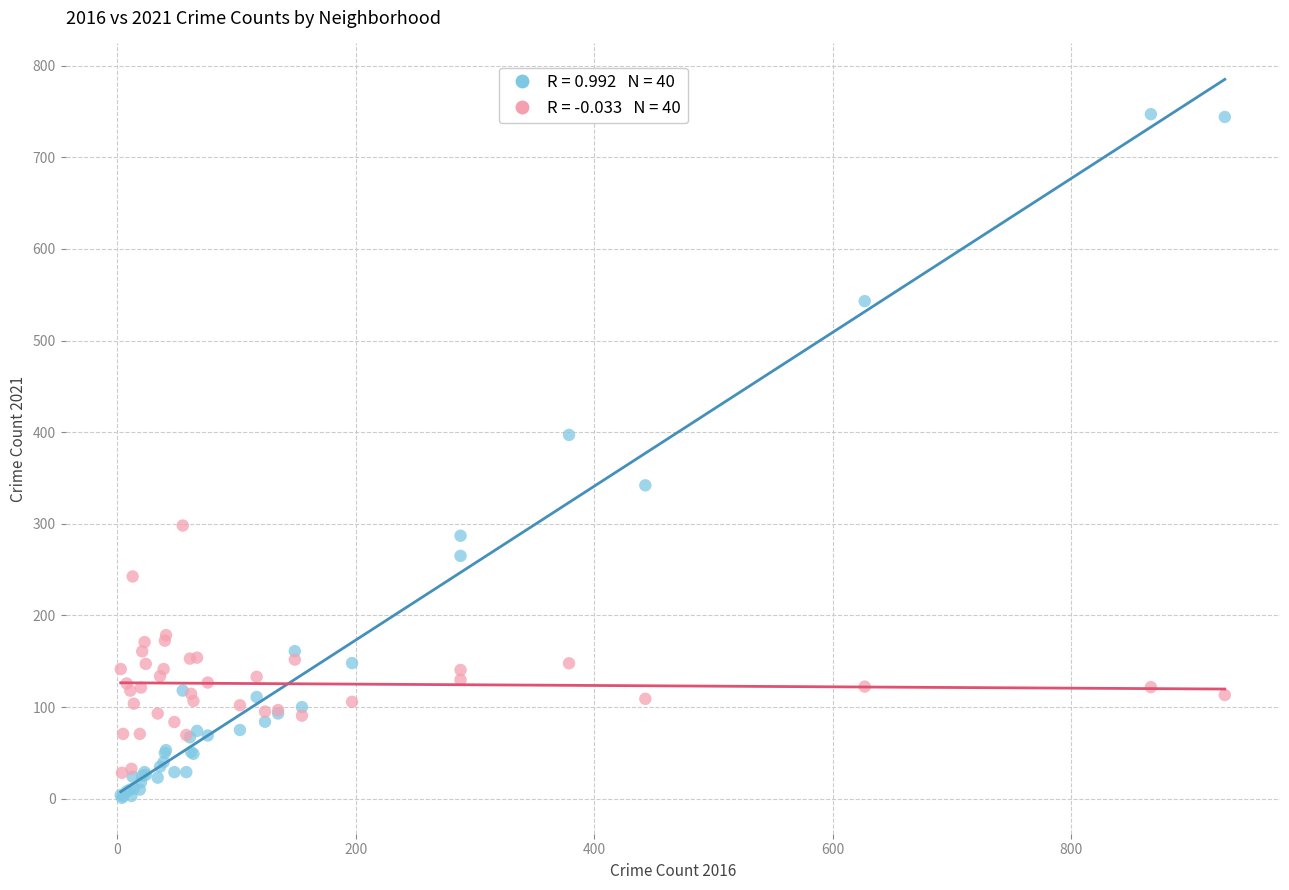

Across all series, what Y value is closest to 374?

397.0